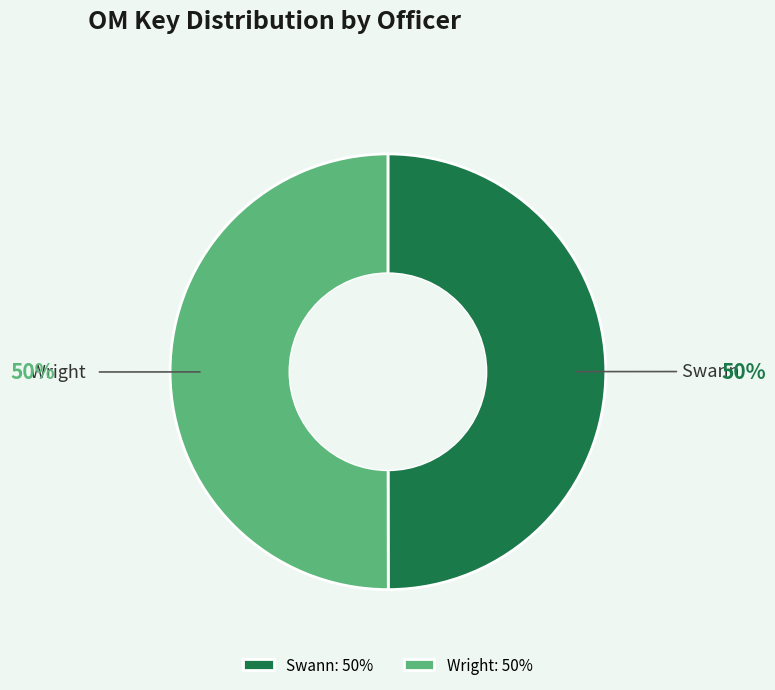

Do Wright and Swann together represent more than half of the pie?

Yes